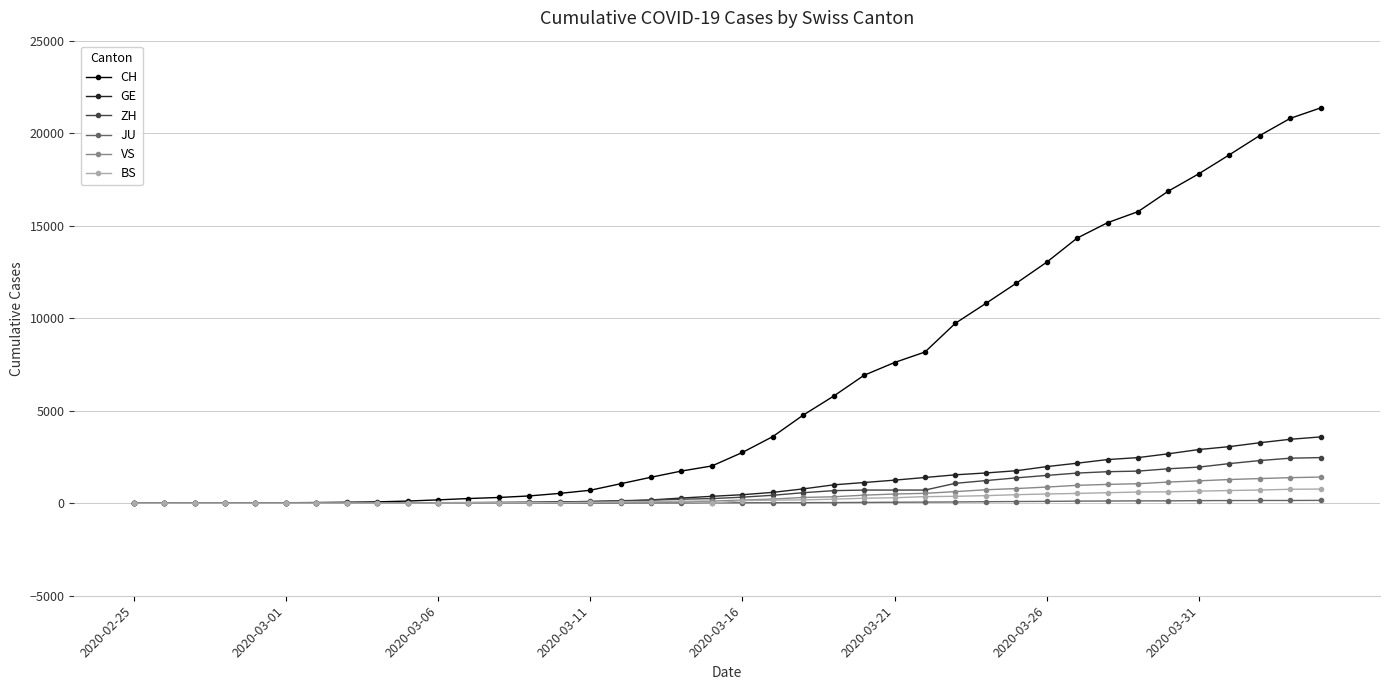

What is the greatest value displayed?

21366